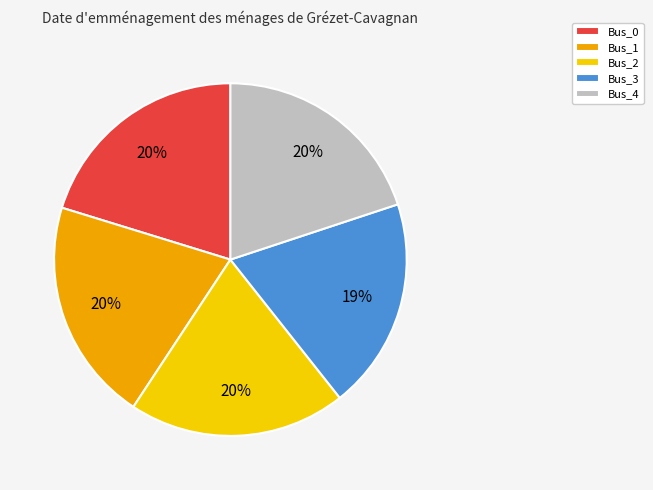

What is the smallest slice in the pie chart?

Bus_3